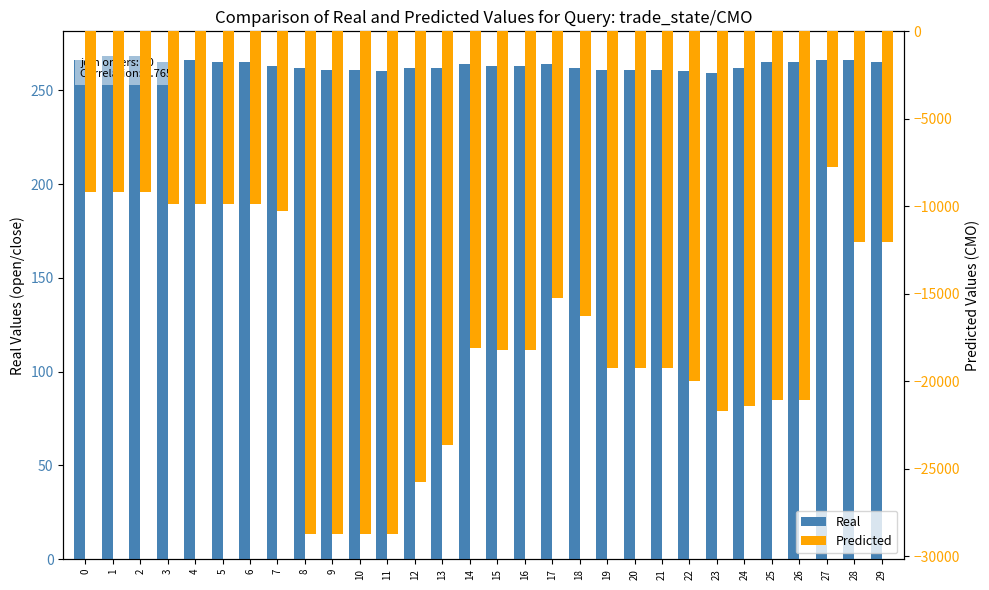

Reading left to right, what are all the values shown in this chart?

Real: 266.0	268.0	268.0	265.0	266.0	265.0	265.0	263.0	262.0	261.0	261.0	260.0	262.0	262.0	264.0	263.0	263.0	264.0	262.0	261.0	261.0	261.0	260.0	259.0	262.0	265.0	265.0	266.0	266.0	265.0
Predicted: -9174.9	-9173.0	-9173.0	-9874.0	-9874.0	-9874.0	-9874.0	-10287.1	-28723.7	-28723.7	-28723.7	-28730.0	-25744.6	-23631.6	-18100.7	-18190.7	-18190.7	-15245.6	-16245.6	-19257.8	-19257.8	-19257.8	-19958.2	-21713.7	-21413.7	-21042.7	-21042.7	-7752.2	-12017.1	-12017.1